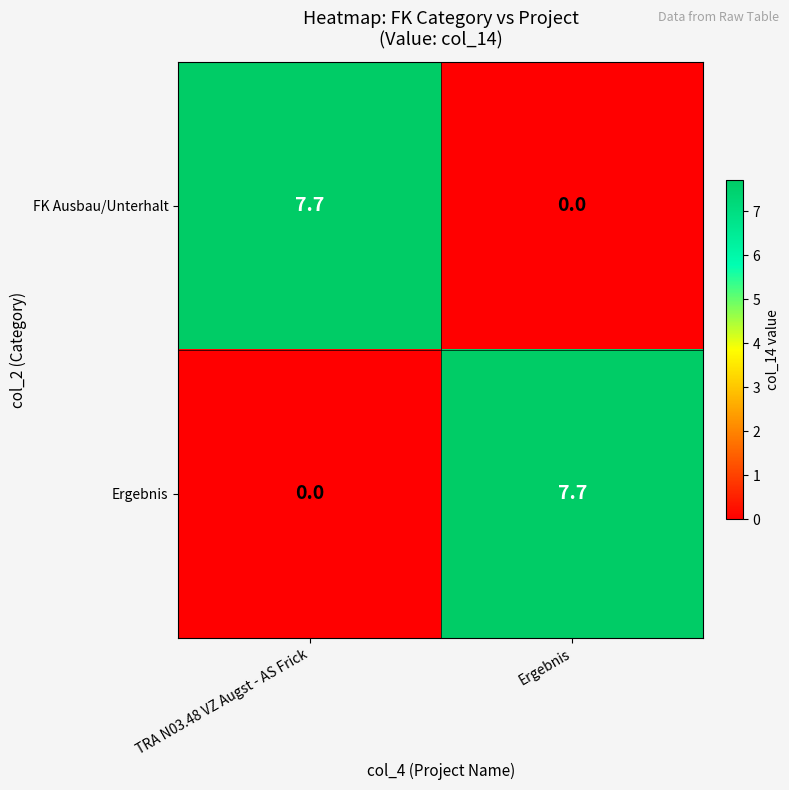

How many values in FK Ausbau/Unterhalt are above zero?

1